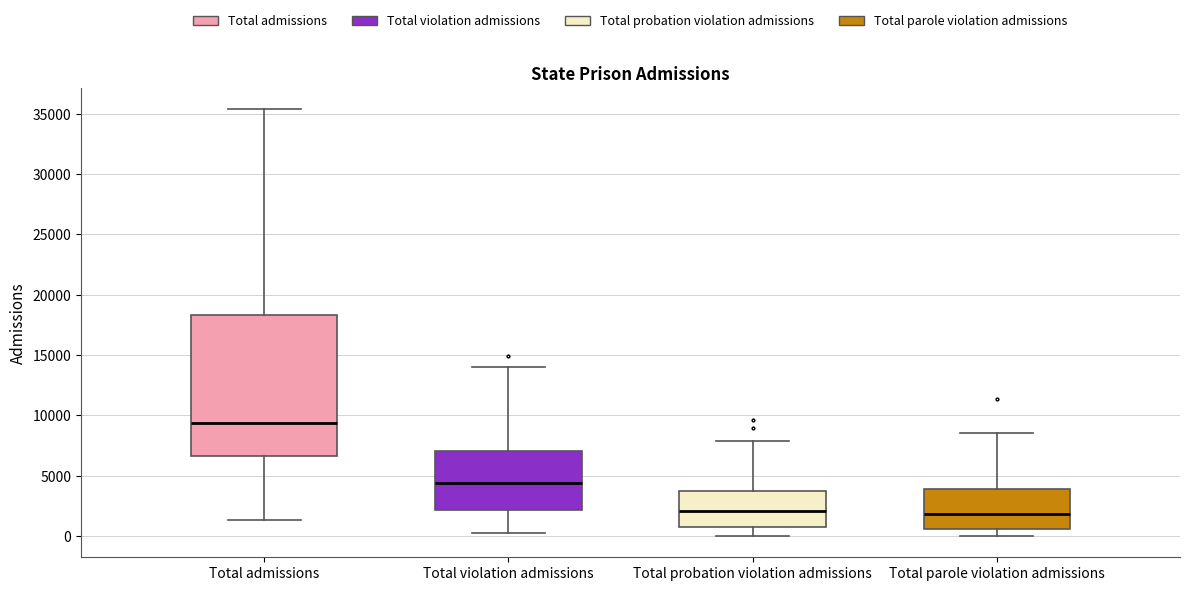

Reading left to right, read every box against the y-axis: the position of its median line, the range the box covers, and the ends of its whiskers. The values are not printed on the chart, so give them approximately, as read against the axis.

Total admissions: median 9500, box 6500 to 18500, whiskers 1500 to 35500
Total violation admissions: median 4500, box 2000 to 7000, whiskers 0 to 14000
Total probation violation admissions: median 2000, box 1000 to 4000, whiskers 0 to 8000
Total parole violation admissions: median 2000, box 500 to 4000, whiskers 0 to 8500